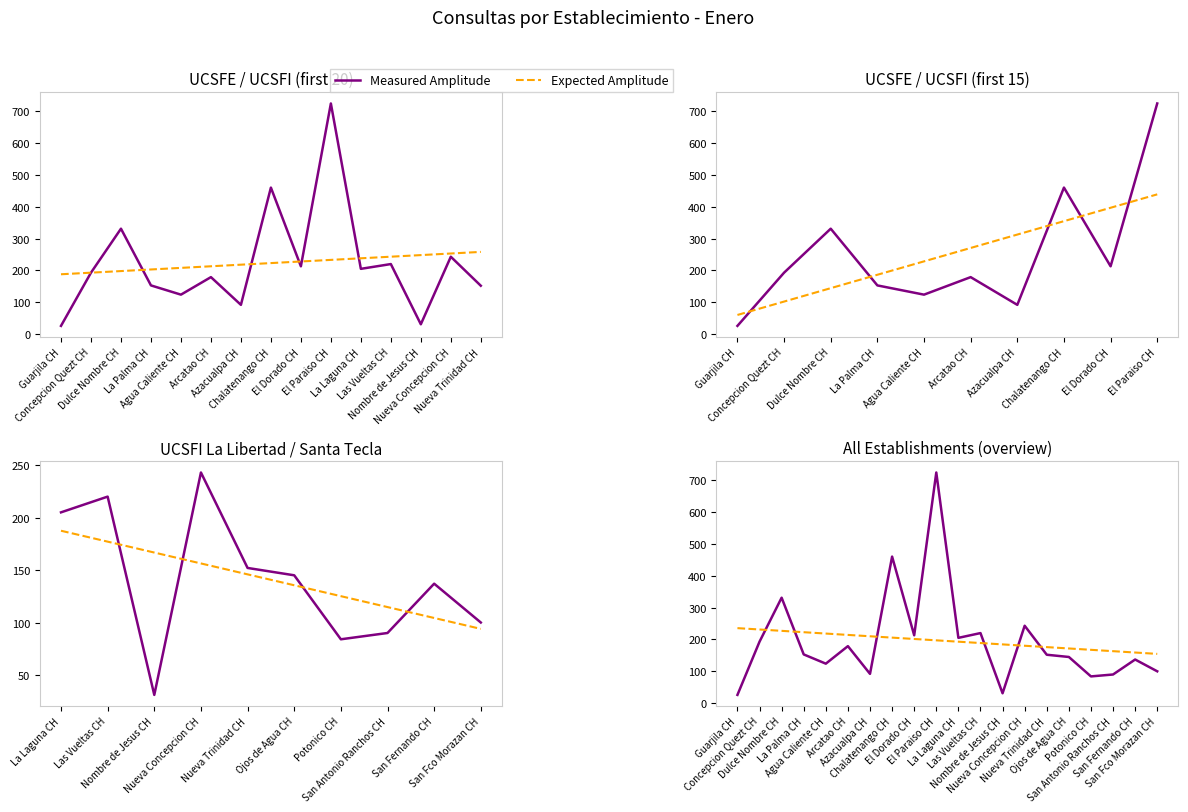

List the series in order of their overall mean, highest first.

Measured Amplitude, Expected Amplitude